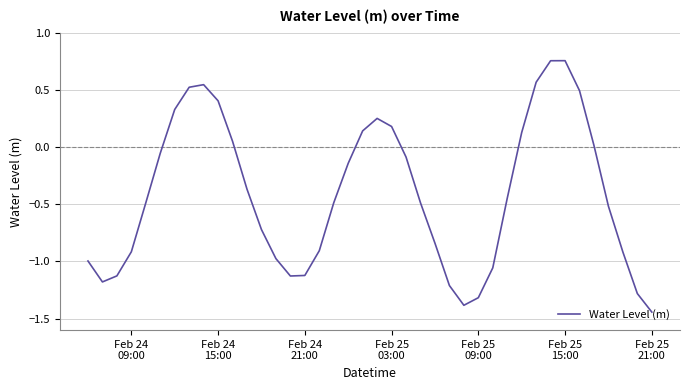

What is the difference between the maximum and minimum values?

2.2